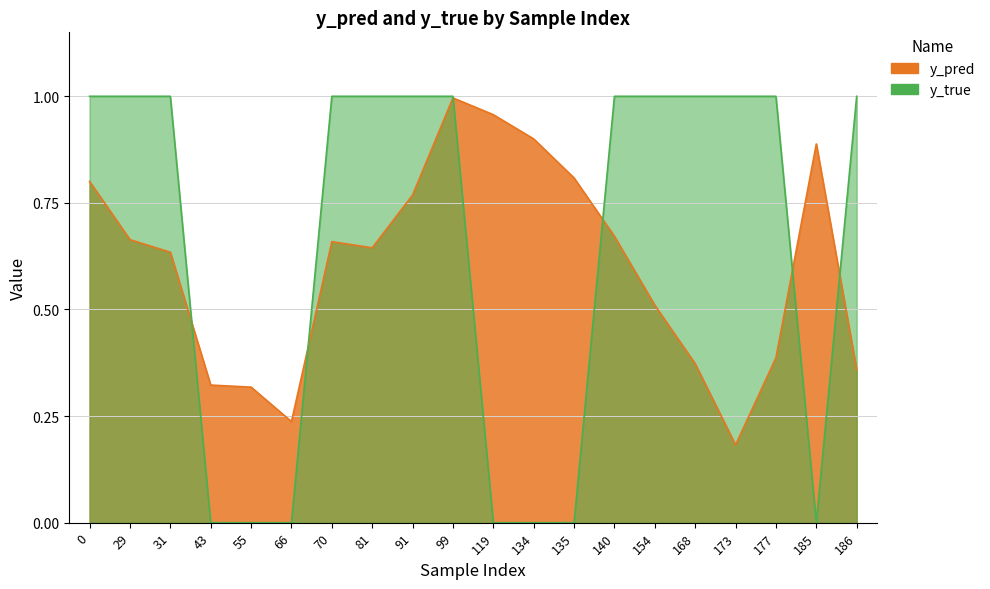

At which category is the sum across all series the highest?

99